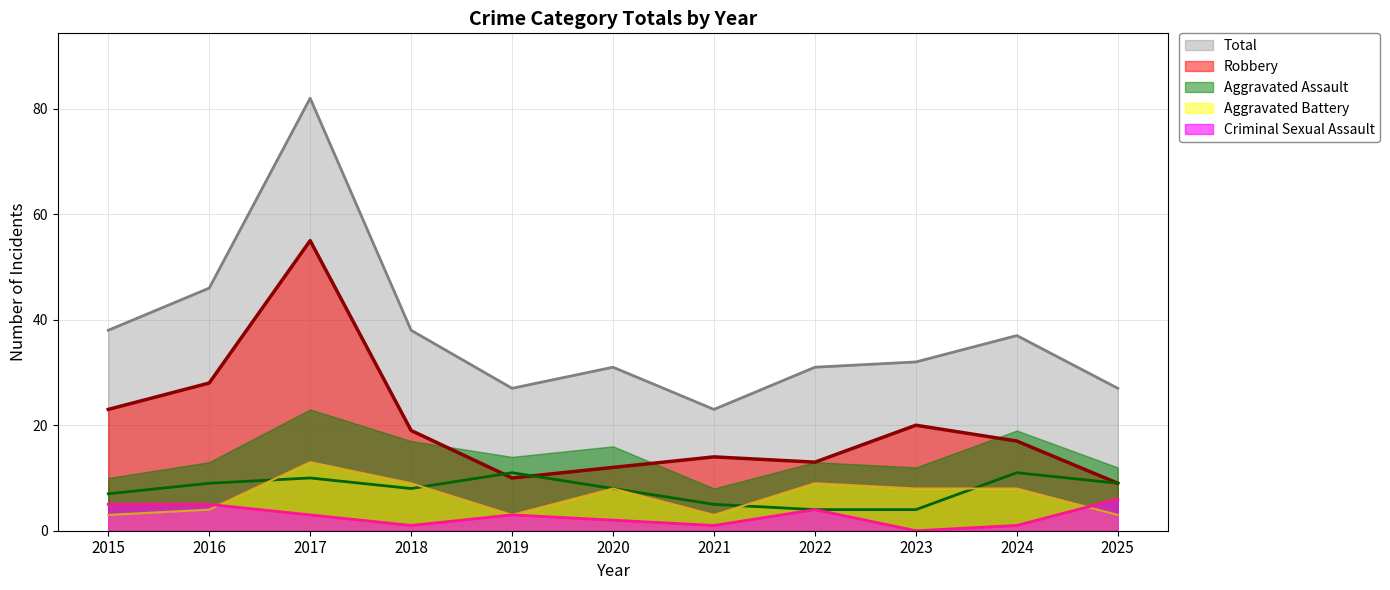

Rank the series by their maximum value, from highest to lowest.

Total, Robbery, Aggravated Battery, Aggravated Assault, Criminal Sexual Assault